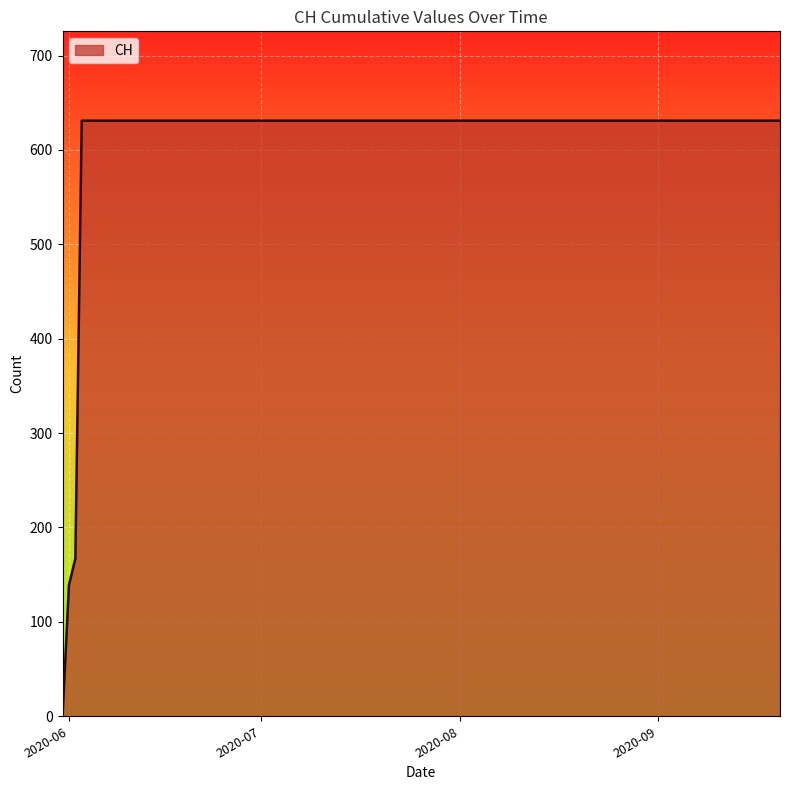

What is the maximum value shown in the chart?

631